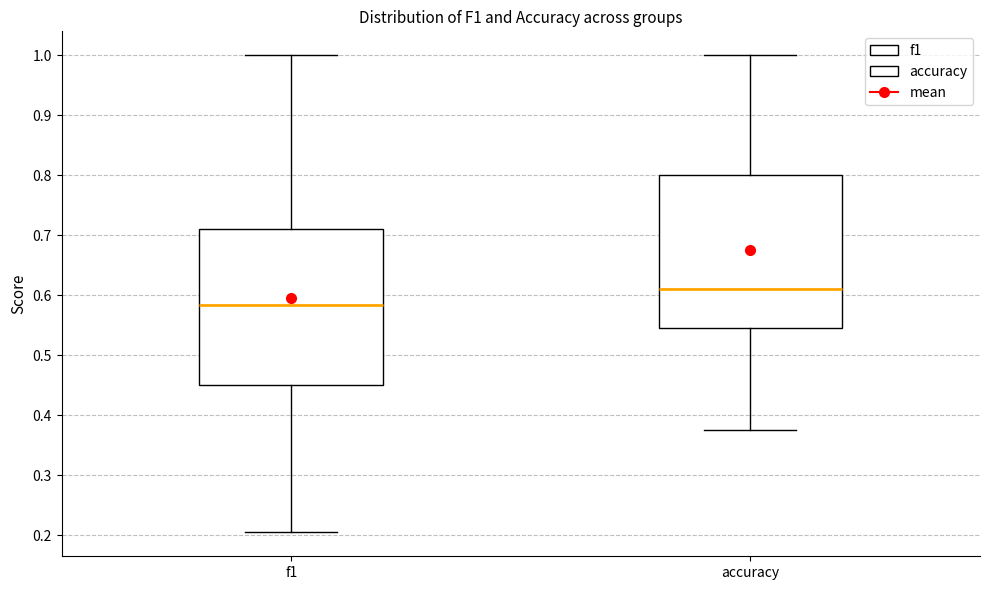

Reading left to right, read every box against the y-axis: the position of its median line, the range the box covers, and the ends of its whiskers. The values are not printed on the chart, so give them approximately, as read against the axis.

f1: median 0.58, box 0.45 to 0.71, whiskers 0.20 to 1.00
accuracy: median 0.61, box 0.55 to 0.80, whiskers 0.38 to 1.00